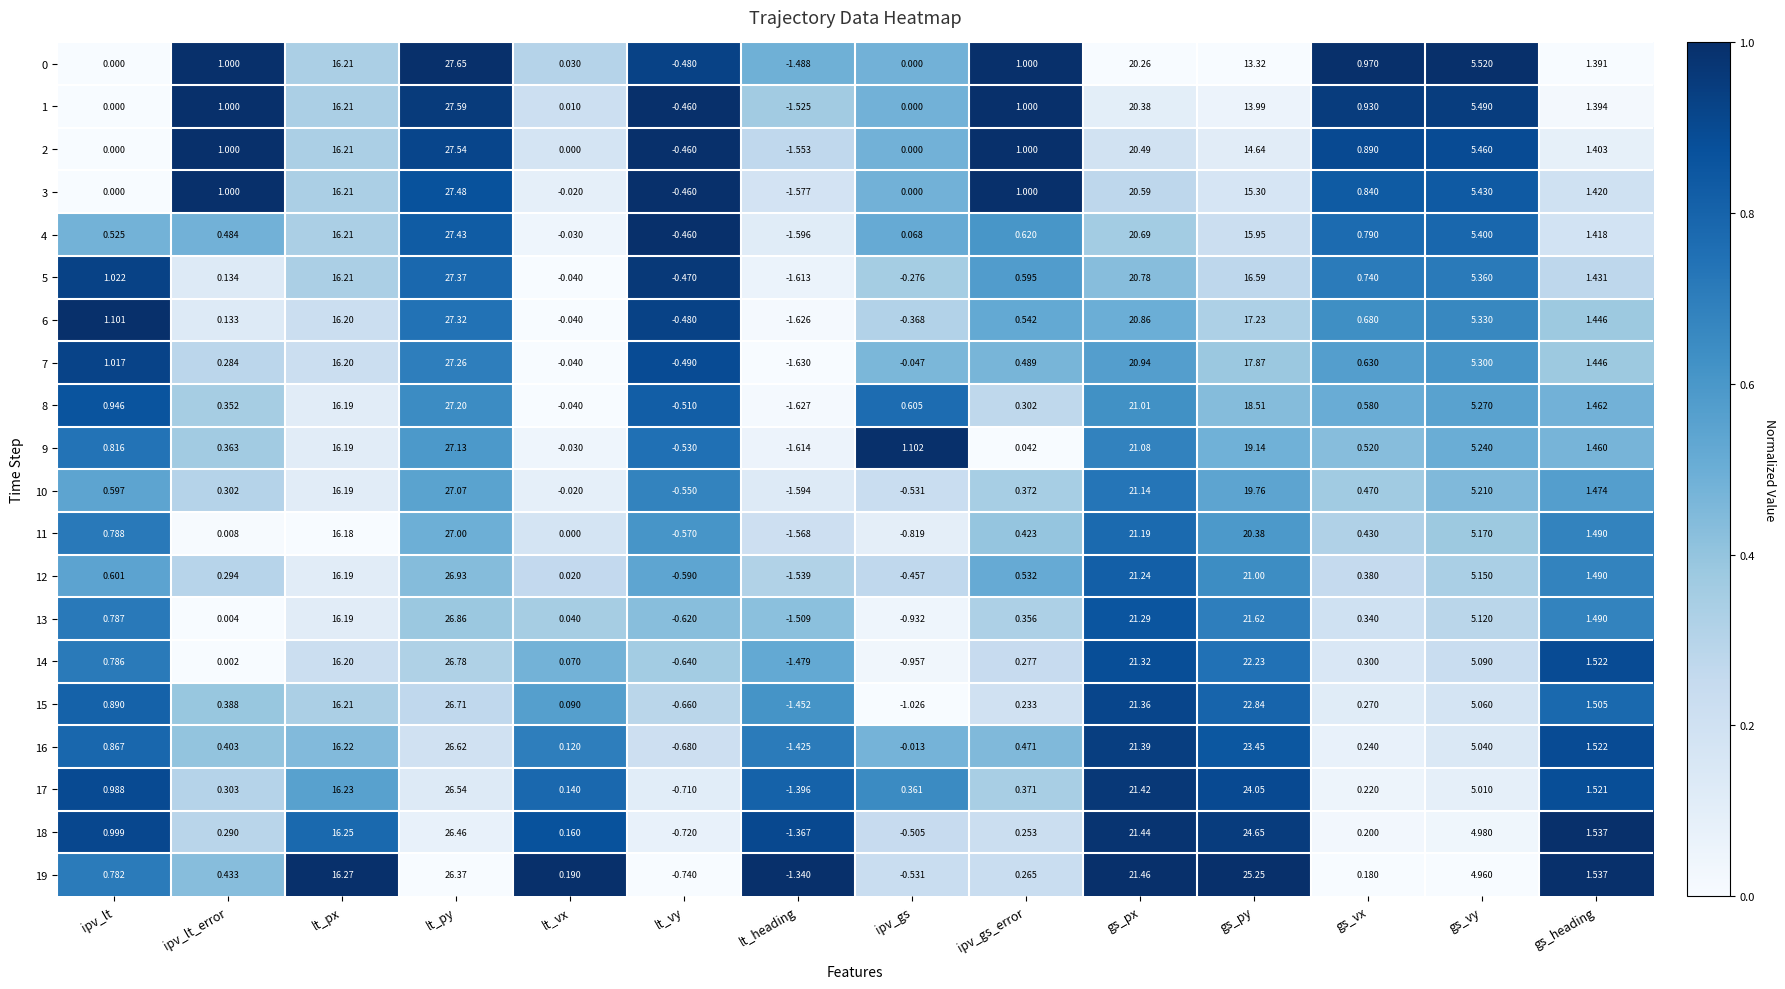

Which series has the largest total across all categories?

19